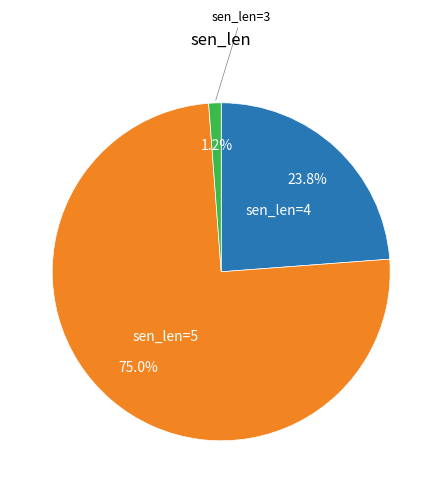

How many slices are in this pie chart?

3